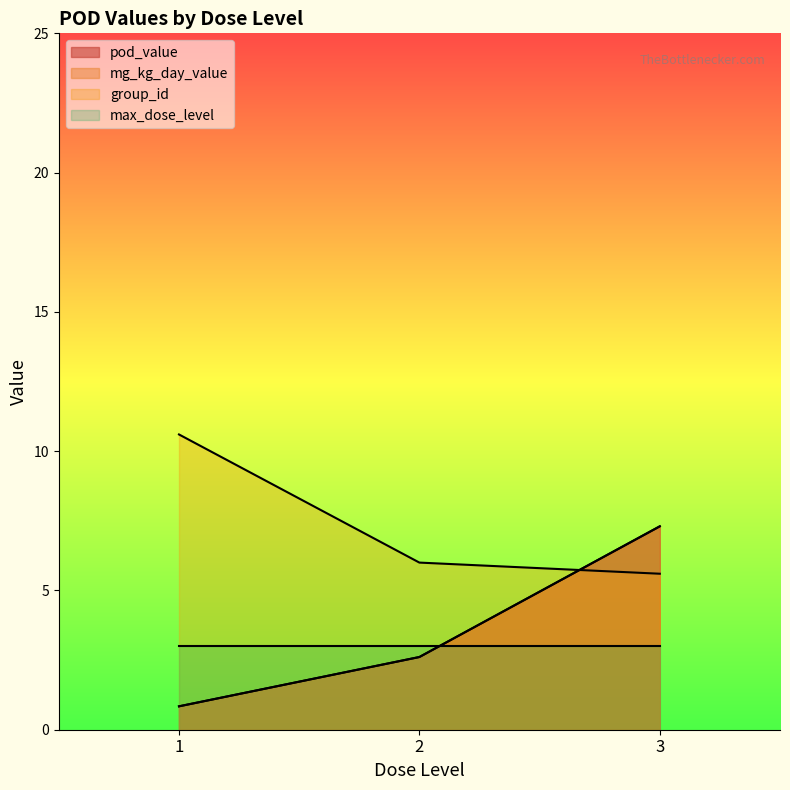

Between which two adjacent categories do group_id and mg_kg_day_value first intersect?

2 and 3